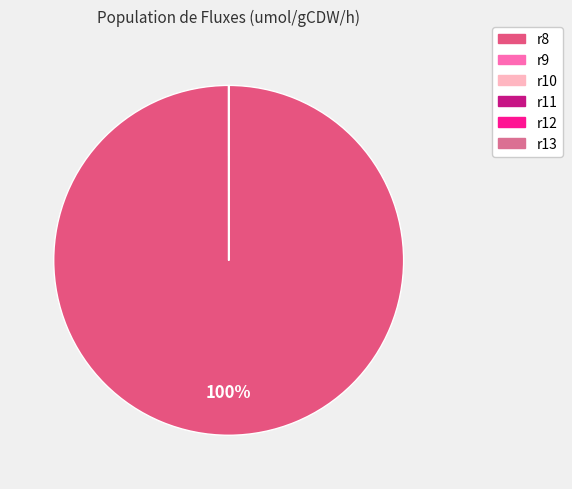

To the nearest percent, what is the difference between the largest and smallest slice percentages?

100%